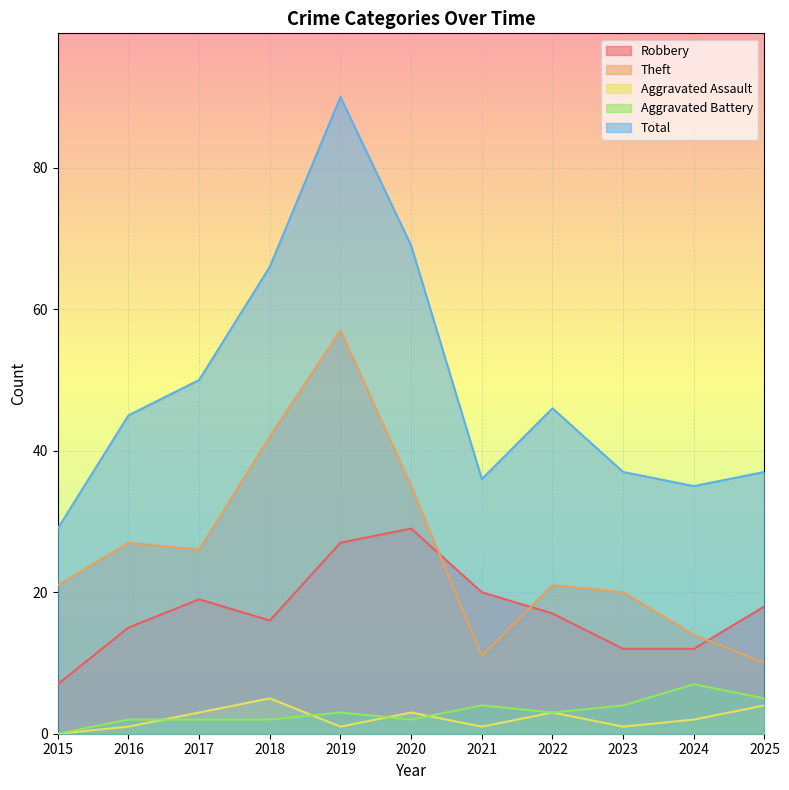

Which series changed the most between 2020 and 2024?

Total